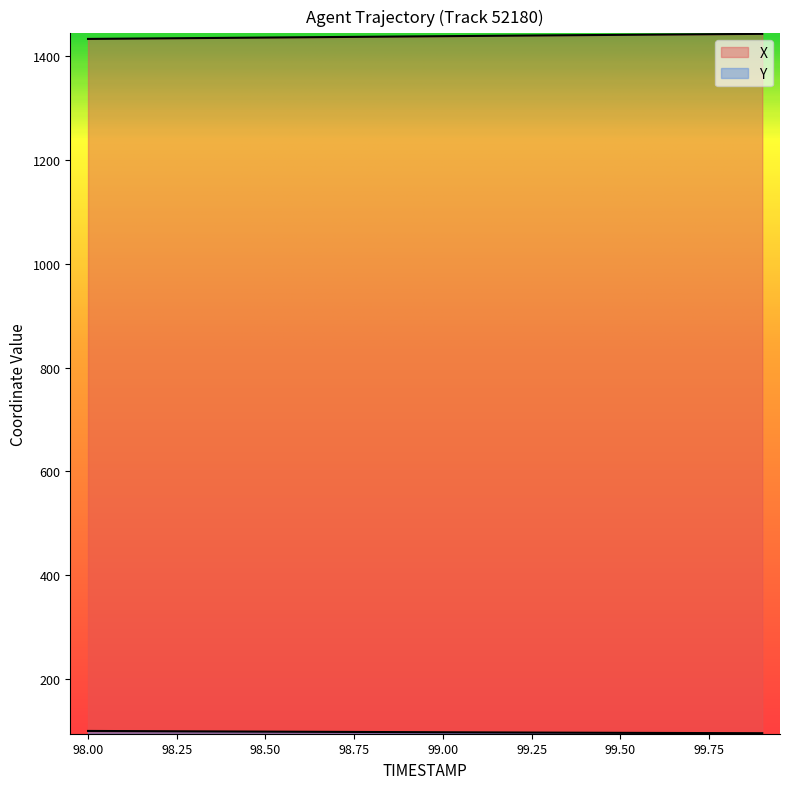

Rank the series at 98.75 from highest to lowest value.

X, Y